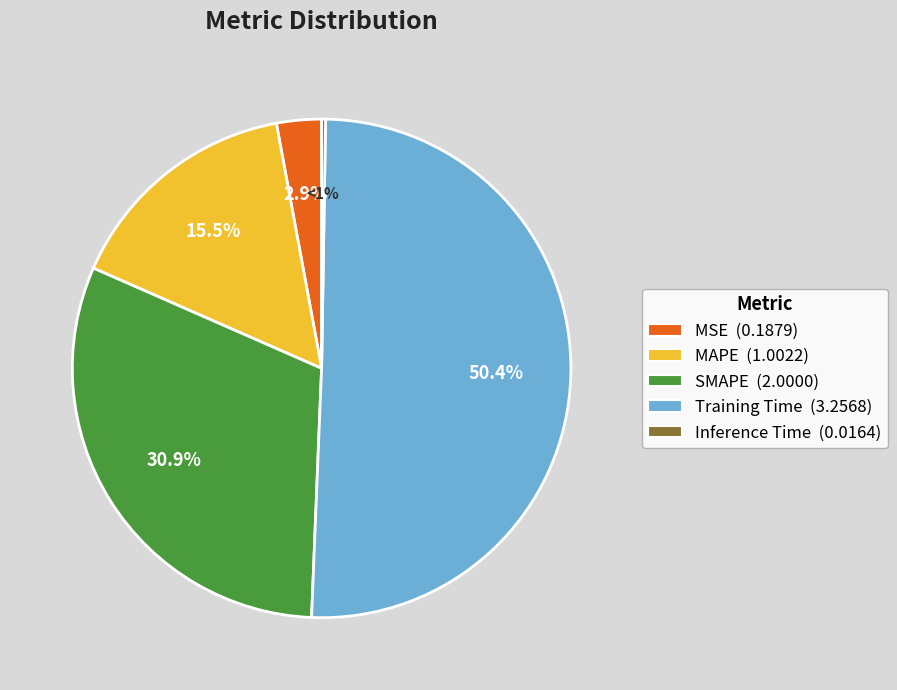

The Inference Time slice represents 0% of the pie. True or false?

True